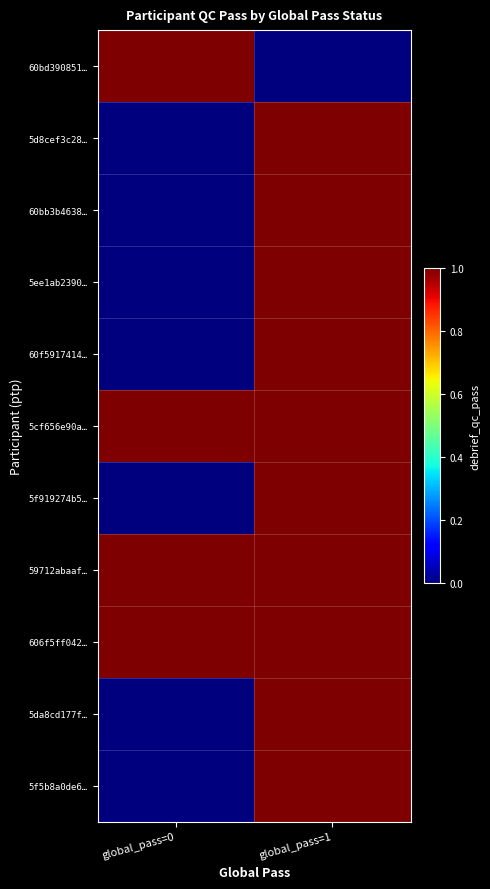

How many distinct data groups are displayed?

11